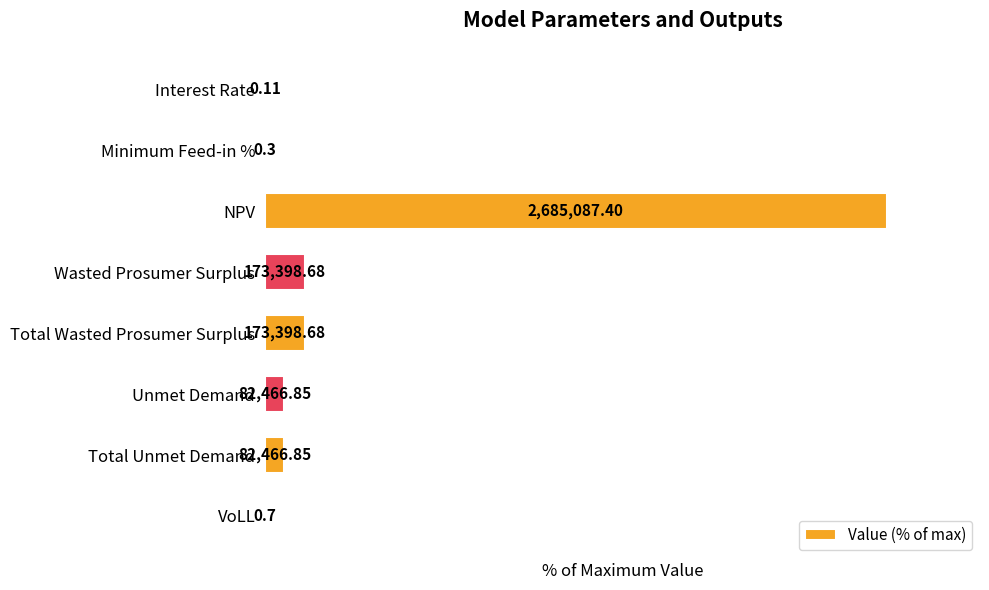

What is the average value?

14.9